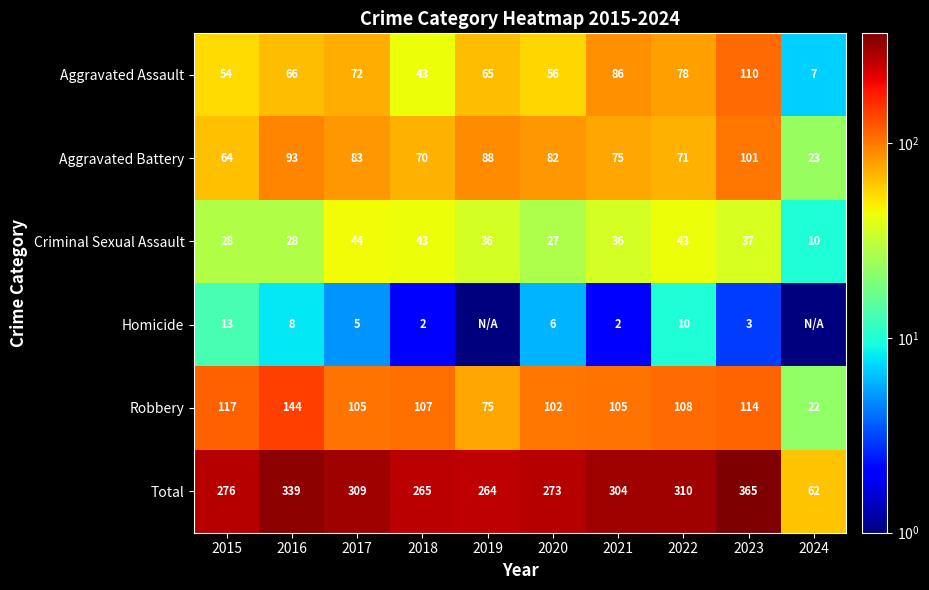

The value of Aggravated Assault at 2018 is 43.0. True or false?

True